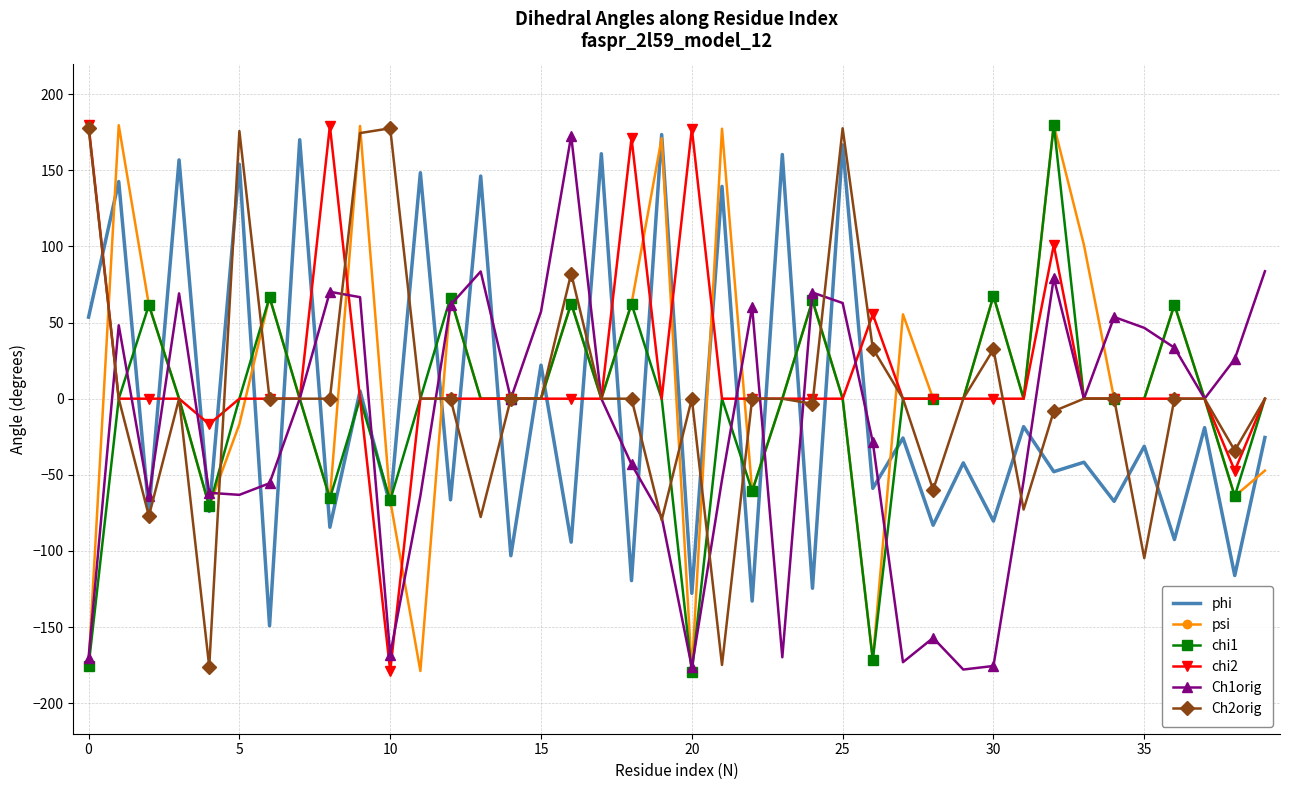

What is the greatest value displayed?

179.8